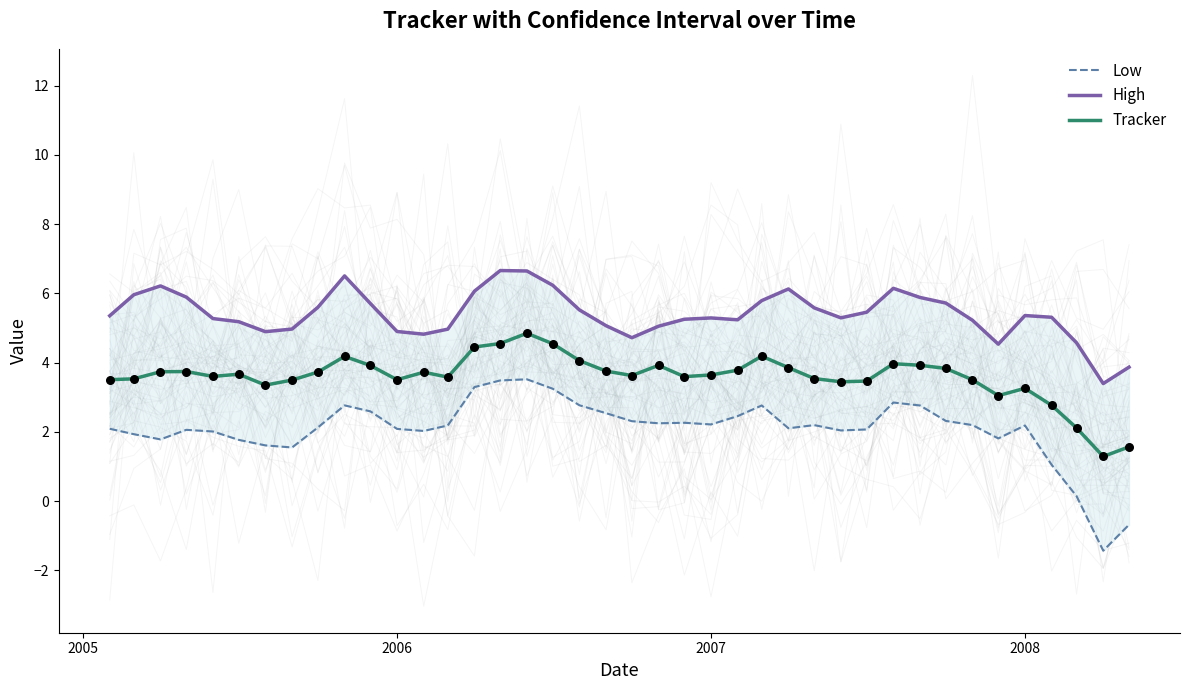

Which series has the largest total across all categories?

High